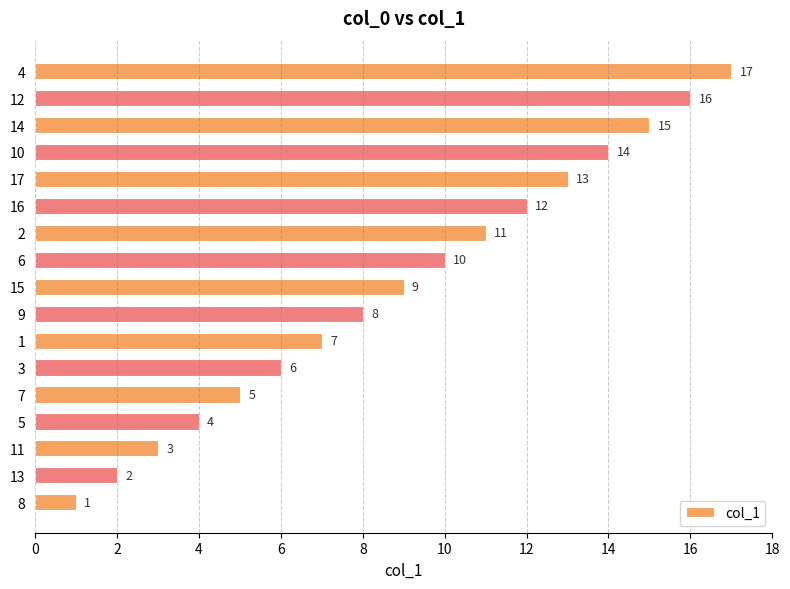

Rank the categories by value from lowest to highest.

8, 13, 11, 5, 7, 3, 1, 9, 15, 6, 2, 16, 17, 10, 14, 12, 4